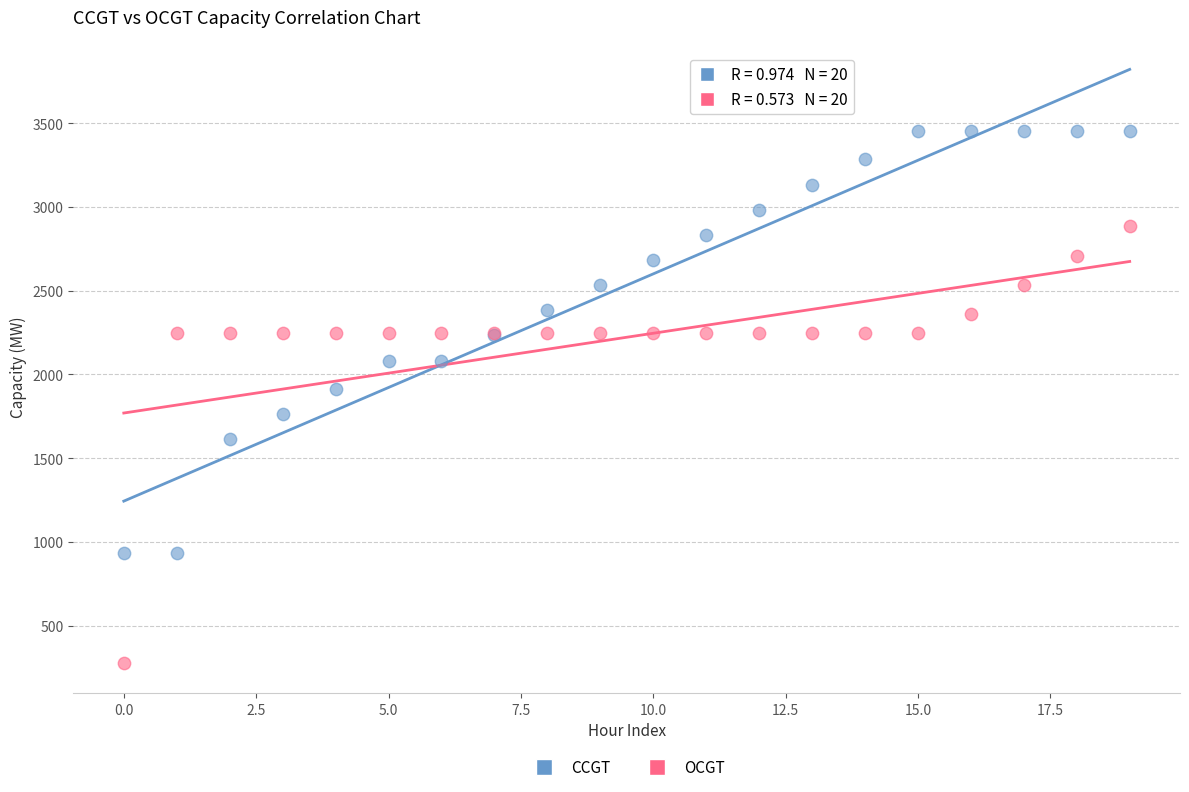

Which series contains the highest Y value?

CCGT